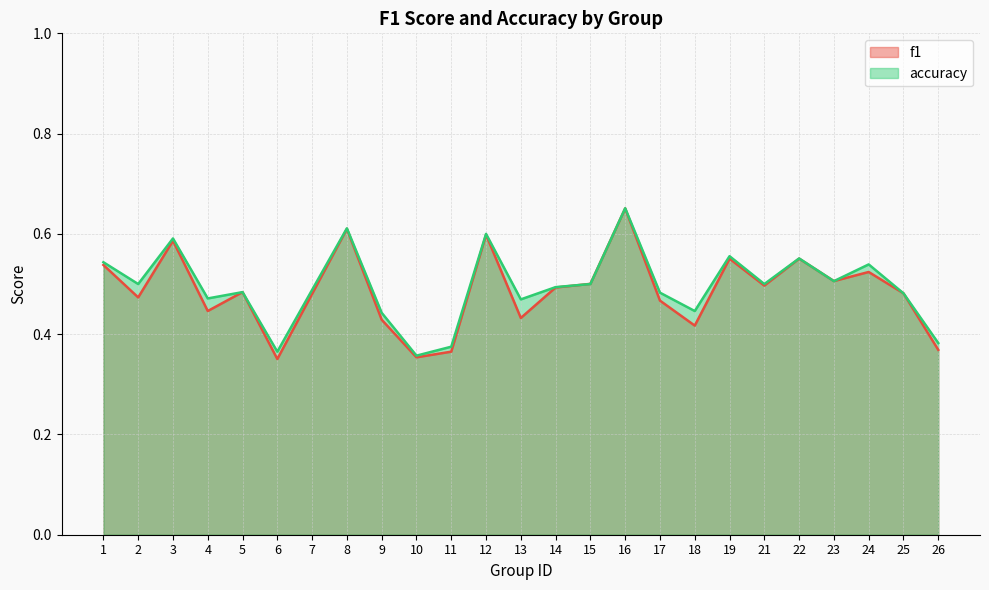

At 3, list the series in order from largest to smallest.

accuracy, f1